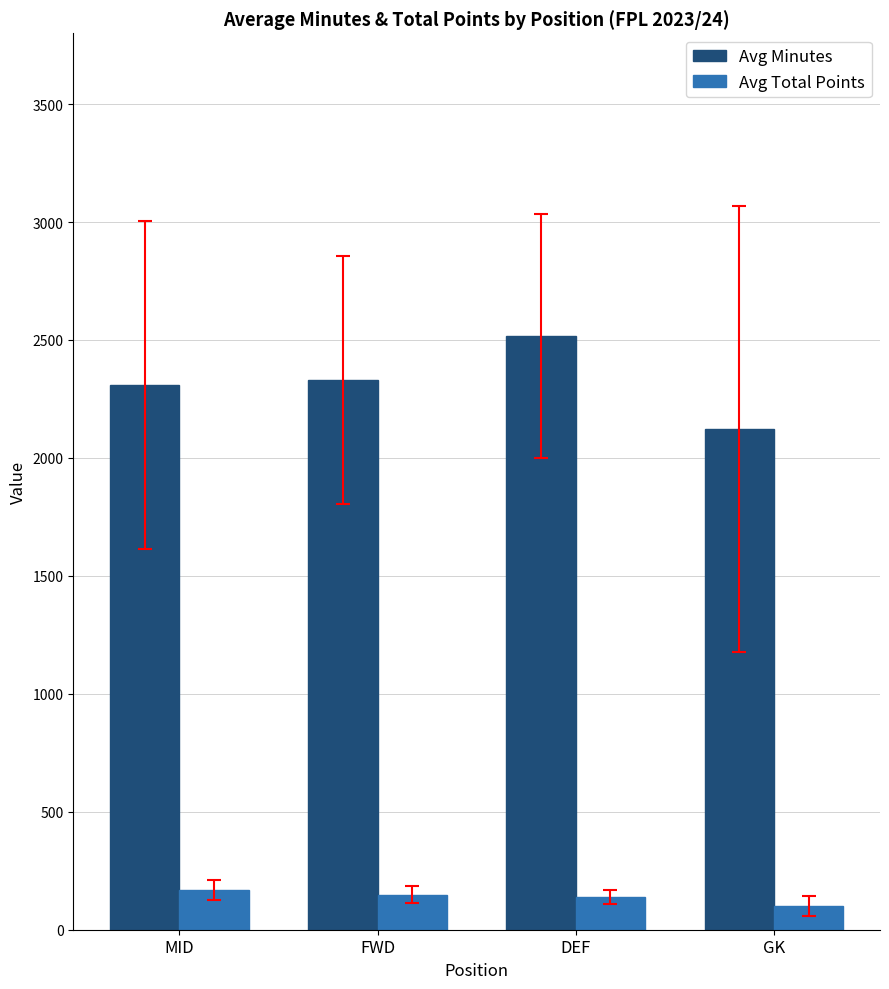

The Avg Total Points series shows 149.0 at FWD. True or false?

True